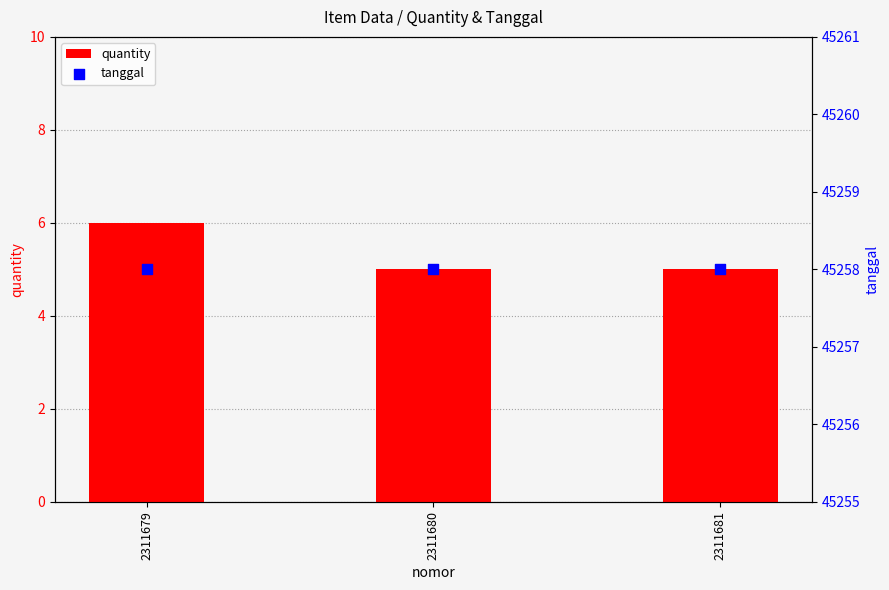

What are all the series names shown in the legend?

quantity, tanggal